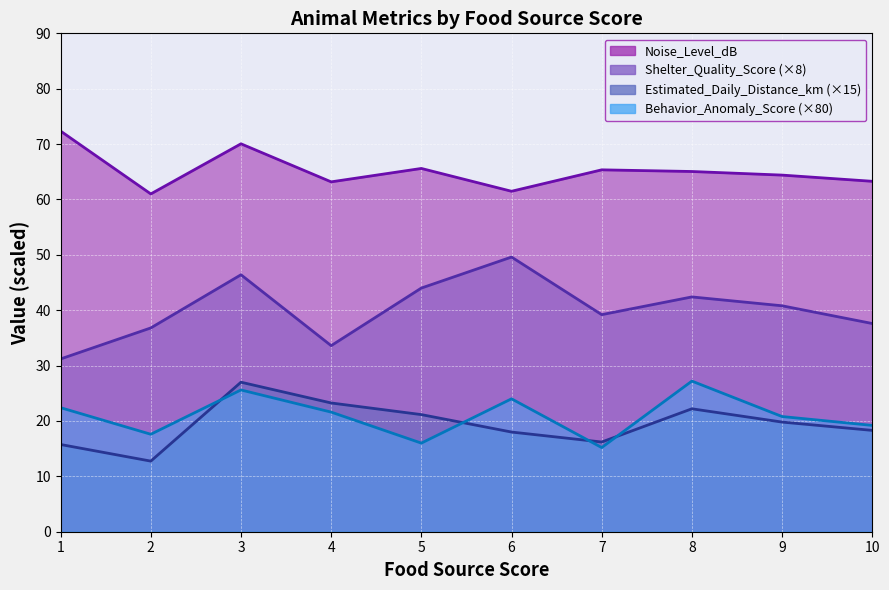

True or false: Behavior_Anomaly_Score and Noise_Level_dB cross at least once.

False